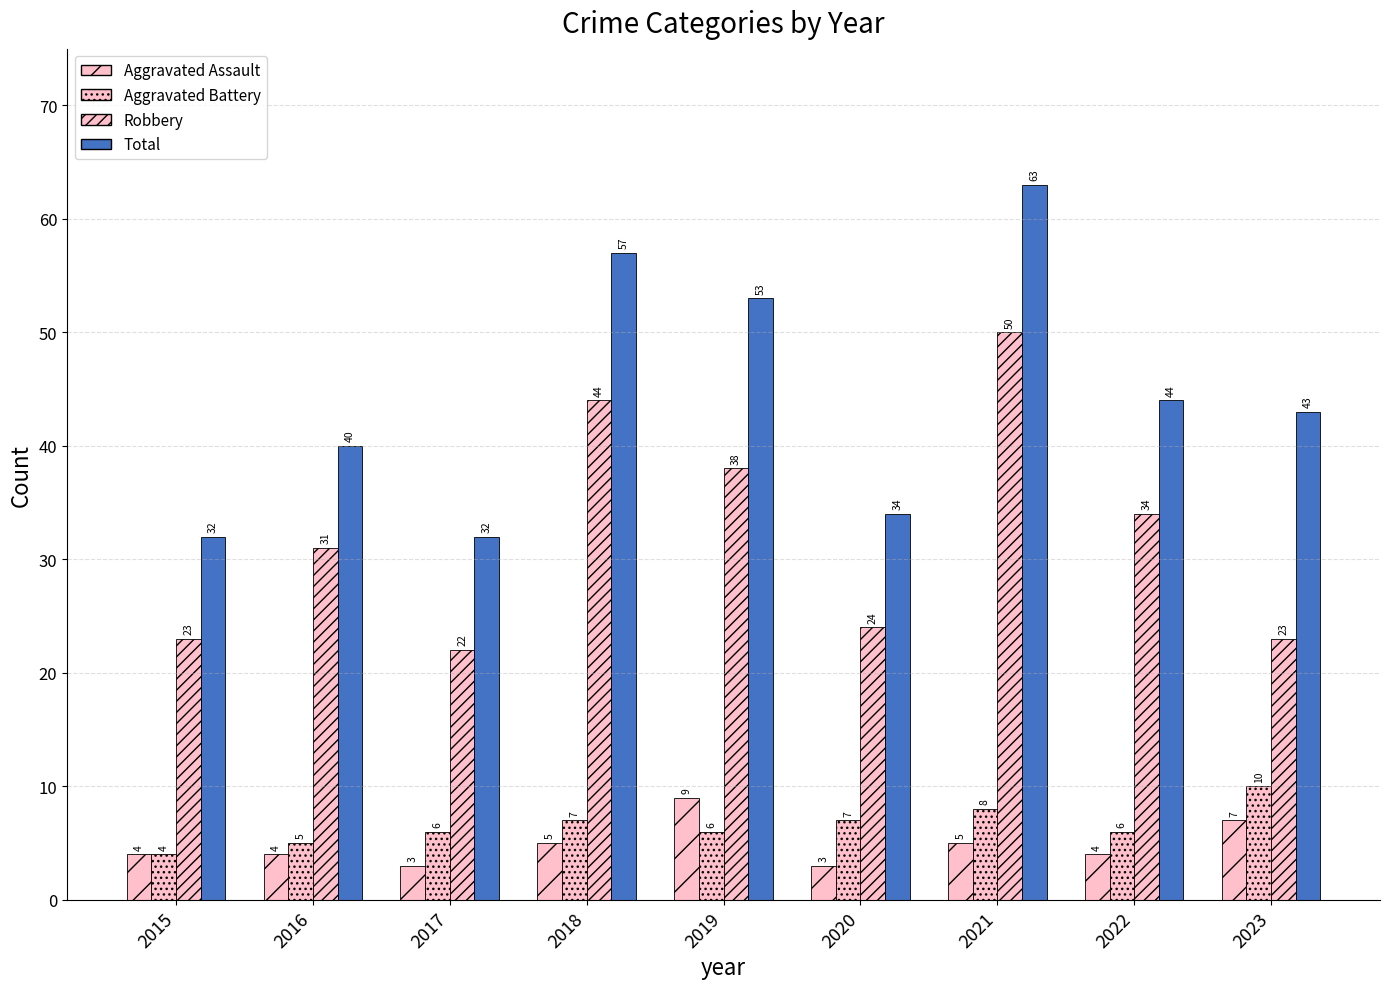

Between 2018 and 2019, which series saw the biggest shift?

Robbery